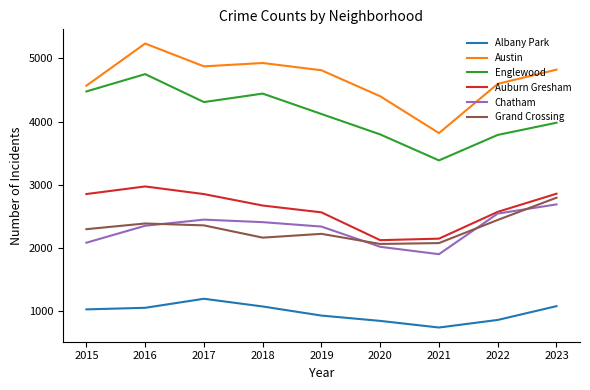

What is the minimum value shown in the chart?

741